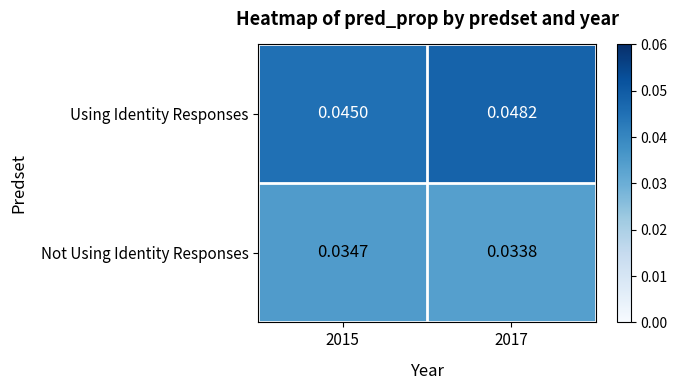

List the series in order of their peak value, lowest first.

Not Using Identity Responses, Using Identity Responses